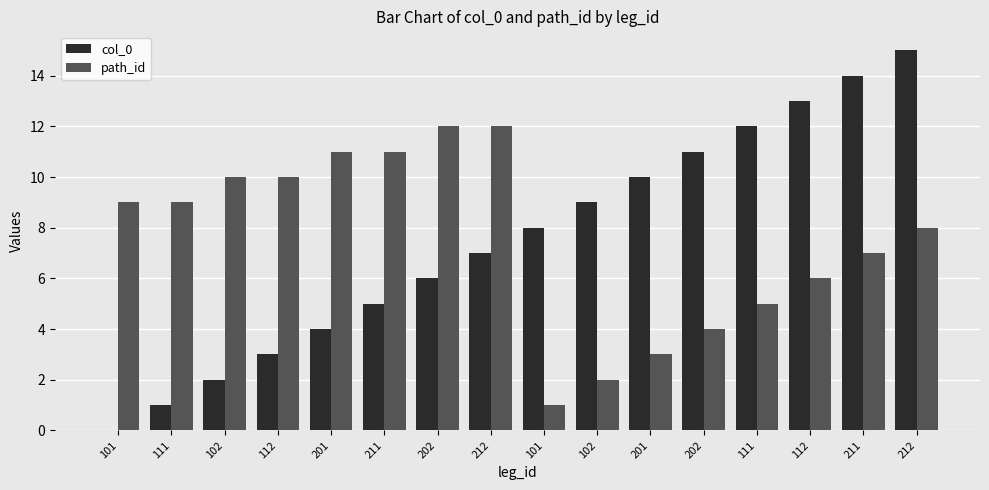

At which category is the sum across all series the highest?

212